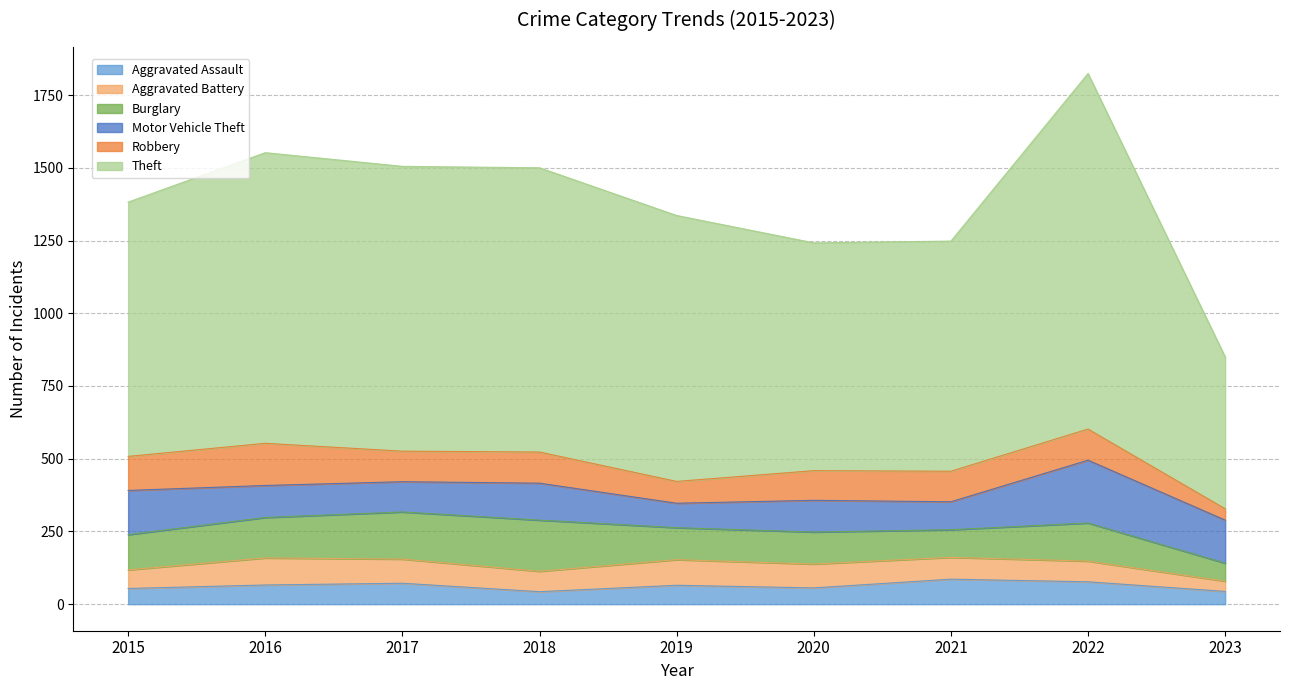

What is the sum of the Theft values at 2021 and 2017?

1770